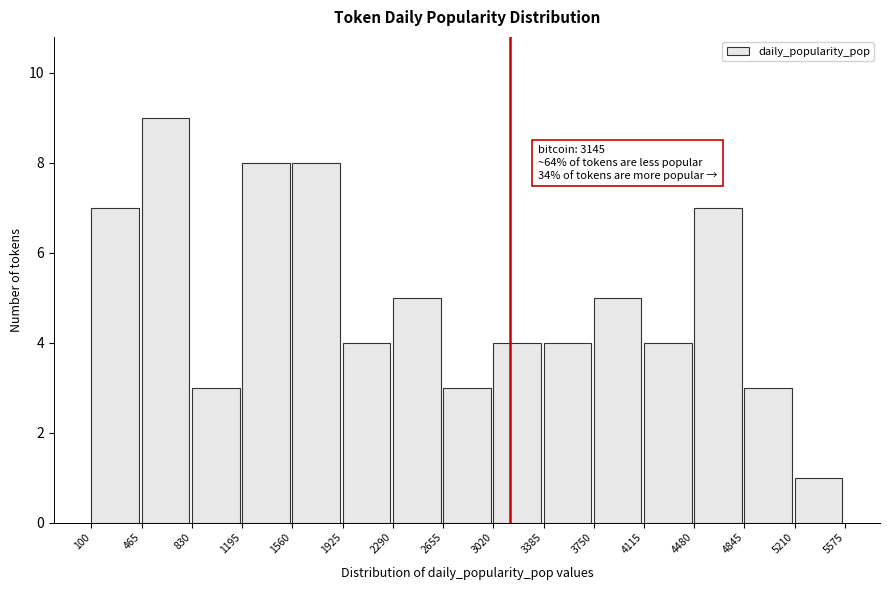

Which range on the x-axis has the tallest bar?

465 to 830